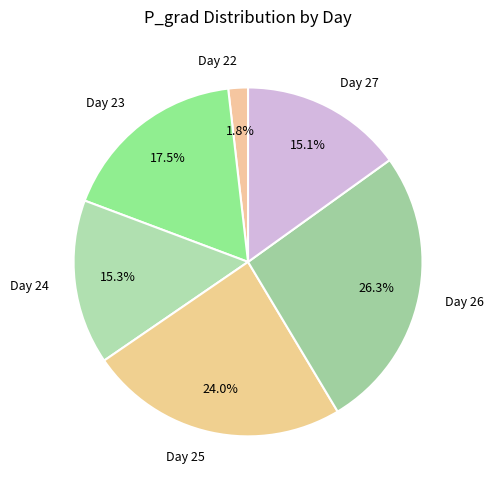

Between Day 25 and Day 26, which is larger?

Day 26